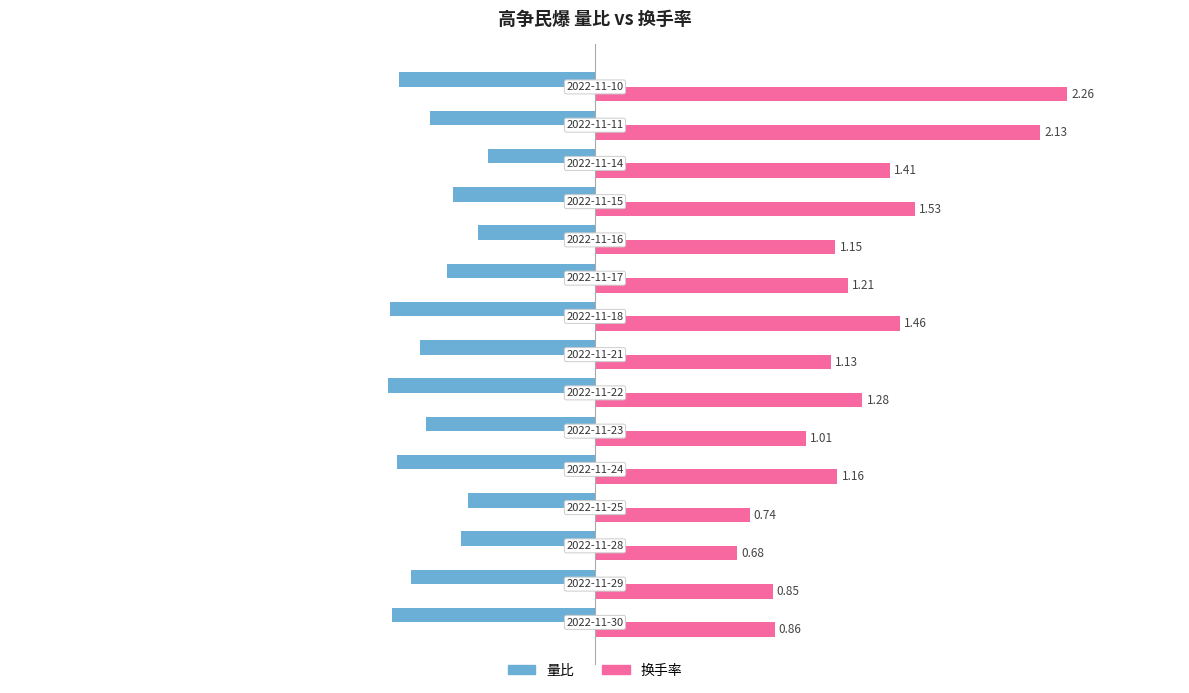

List the series in order of their overall mean, highest first.

换手率, 量比